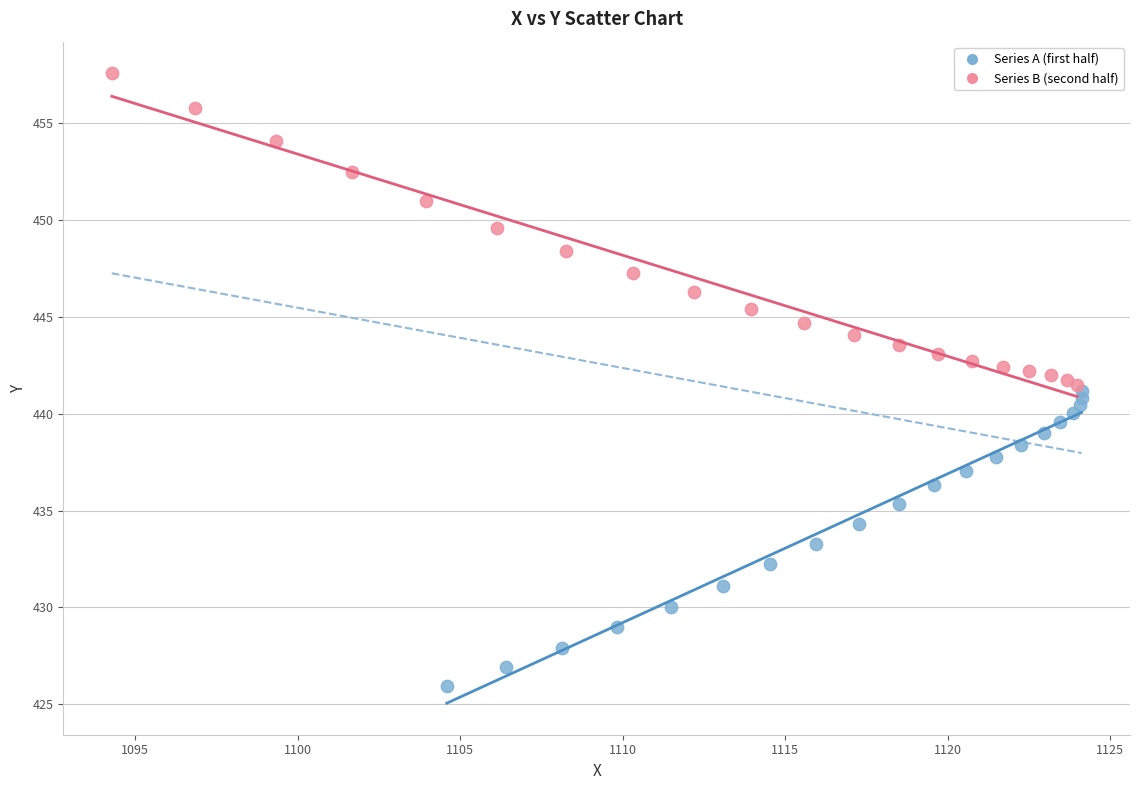

Which series has the largest Y range (max minus min)?

Series B (second half)